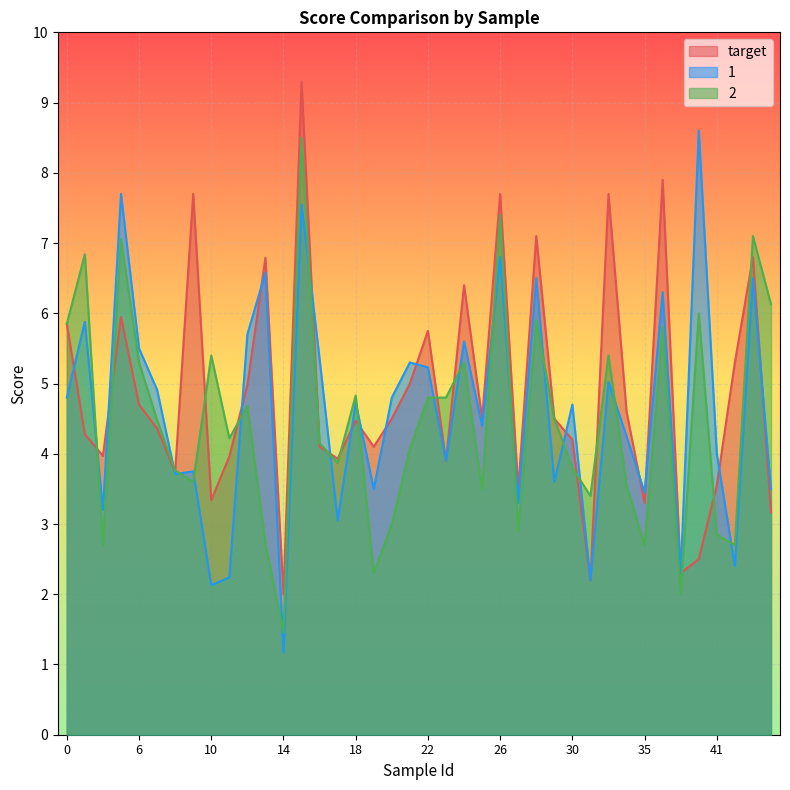

Between which two adjacent categories do target and 1 first intersect?

0 and 3